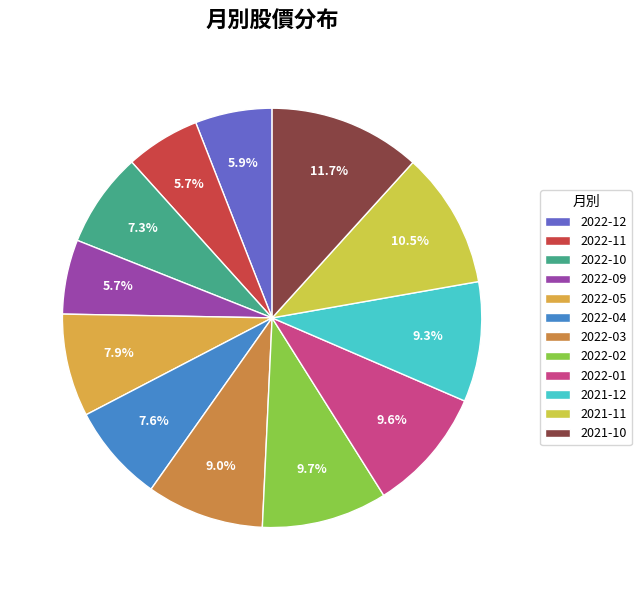

What is the total percentage of 2021-11 and 2021-10?

22.2%